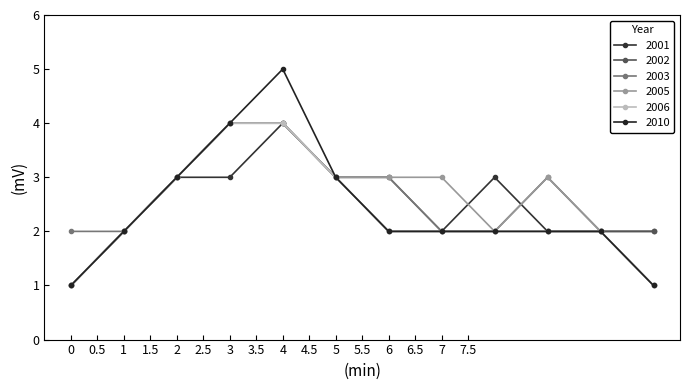

List the labels in order of 2005 value, smallest first.

0, 11, 1, 8, 10, 2, 5, 6, 7, 9, 3, 4